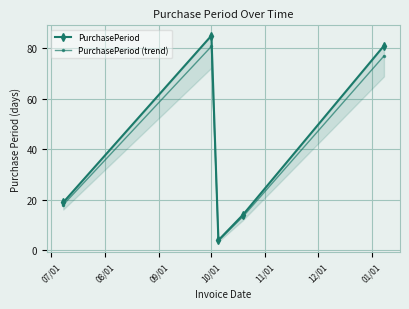

How many interior local valleys does the PurchasePeriod (trend) series have?

1